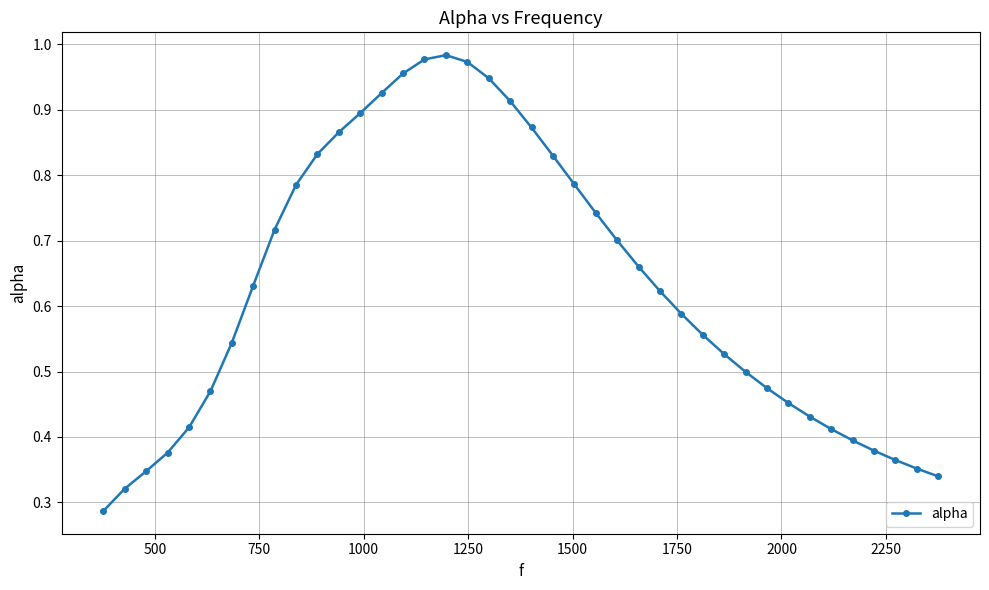

What is the sum of all values?

25.1